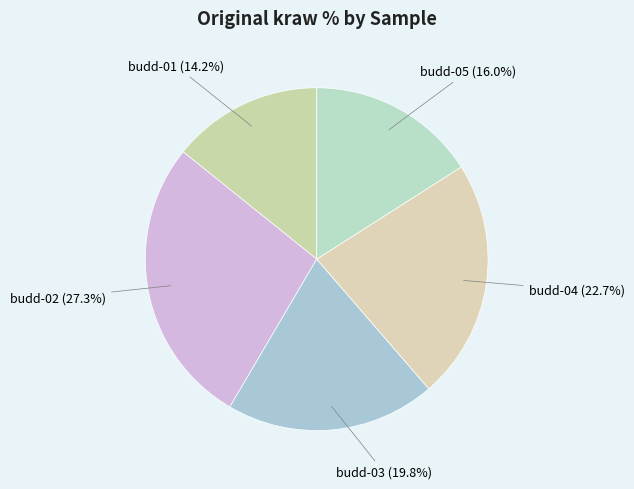

Does budd-02 account for over 50% of the chart?

No